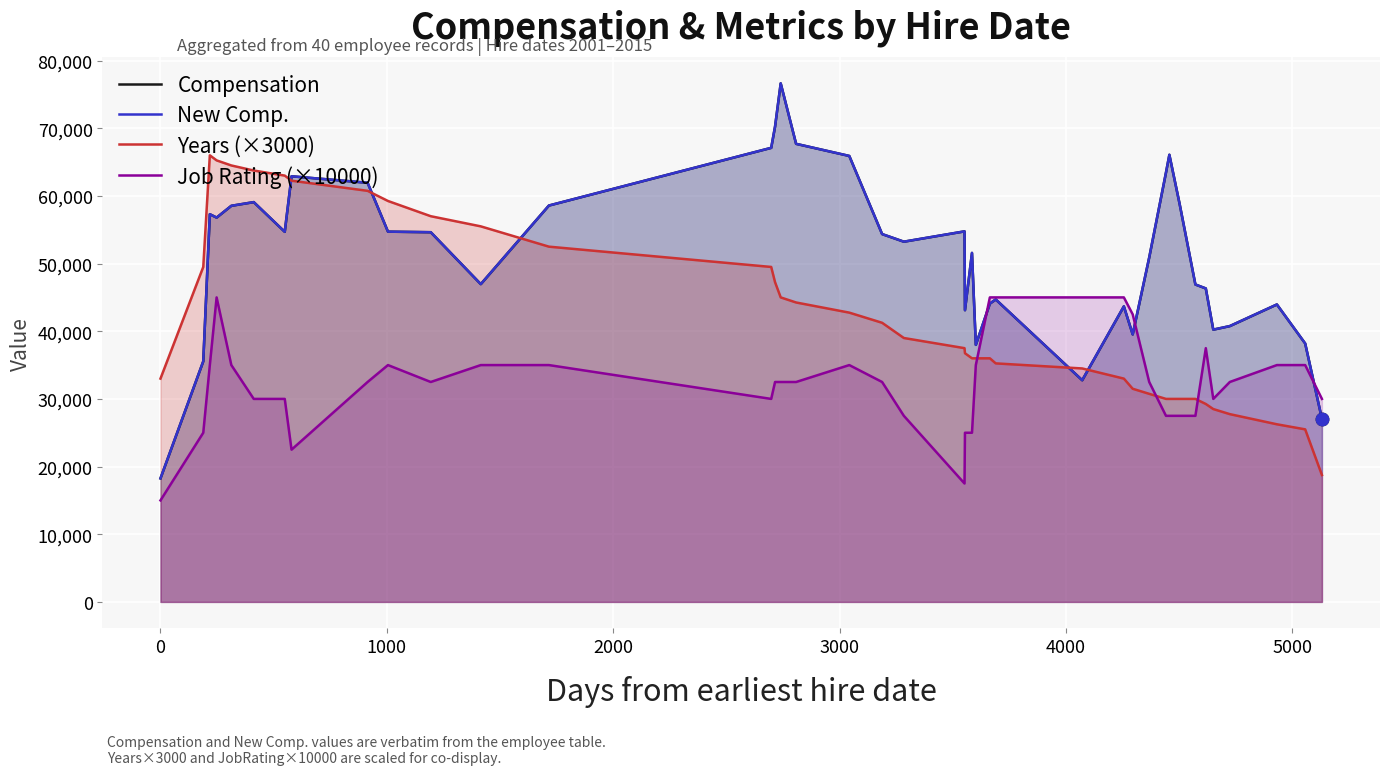

Which series contains the lowest Y value?

Job Rating (×10000)